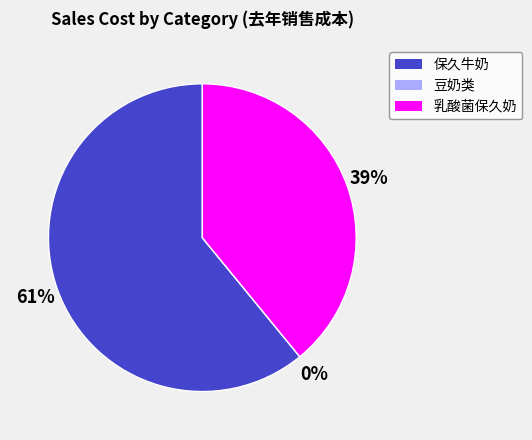

The 2151 slice represents 1% of the pie. True or false?

False